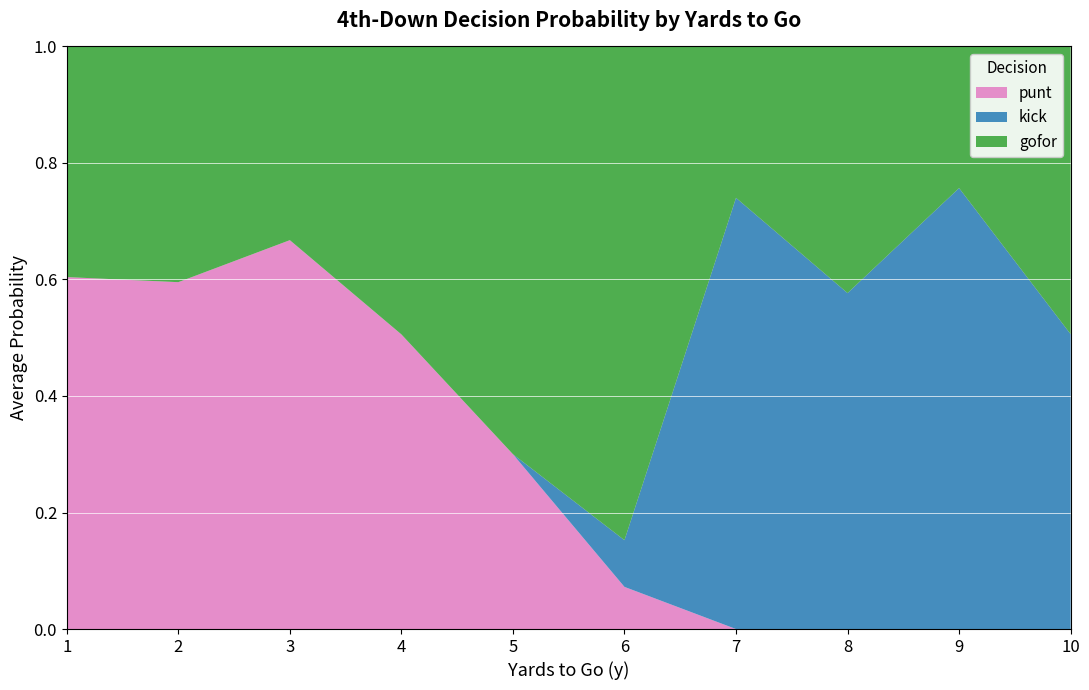

Which category has the highest value in the punt series?

3